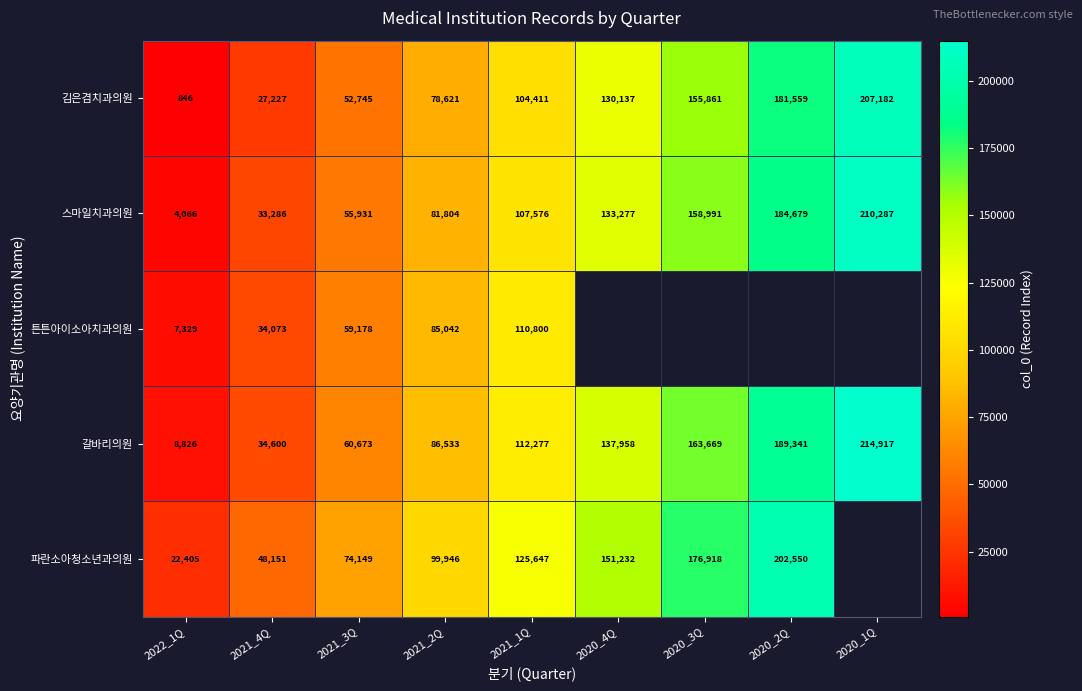

Rank the categories by 갈바리의원 value from lowest to highest.

2022_1Q, 2021_4Q, 2021_3Q, 2021_2Q, 2021_1Q, 2020_4Q, 2020_3Q, 2020_2Q, 2020_1Q